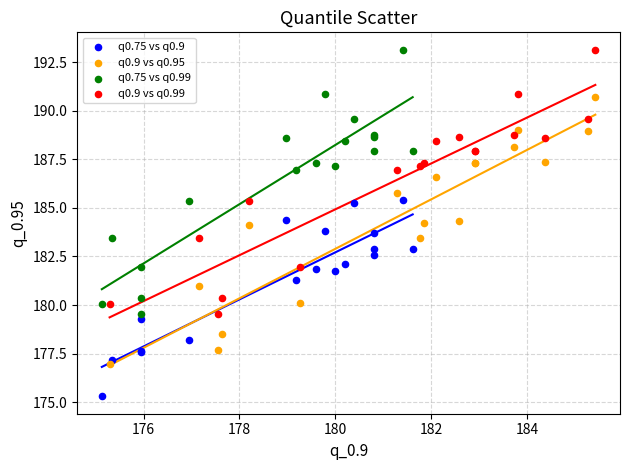

Which series contains the lowest Y value?

q0.75 vs q0.9